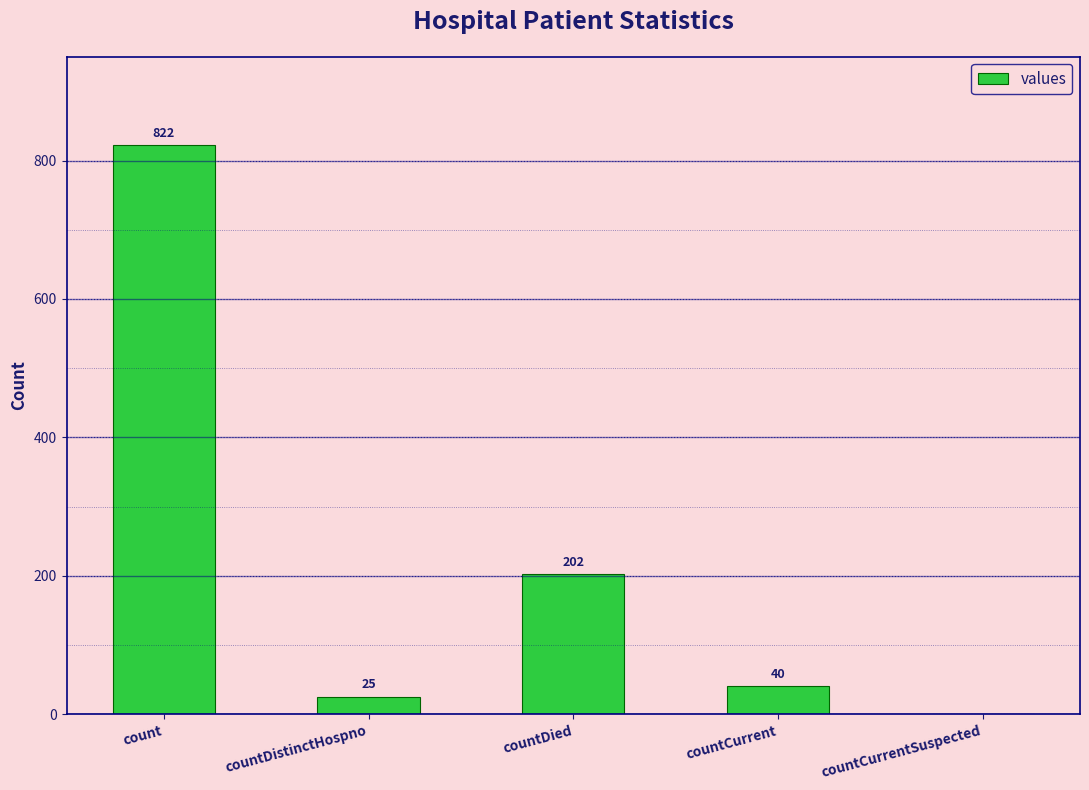

Read the value at count, to the nearest 10.

820